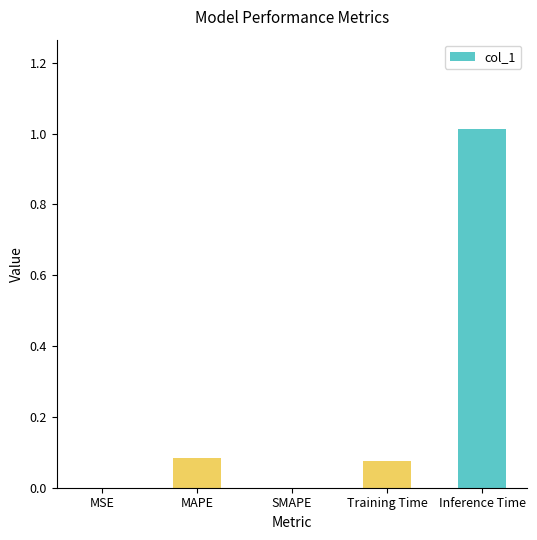

True or false: the data shows 0.0 at MSE.

True